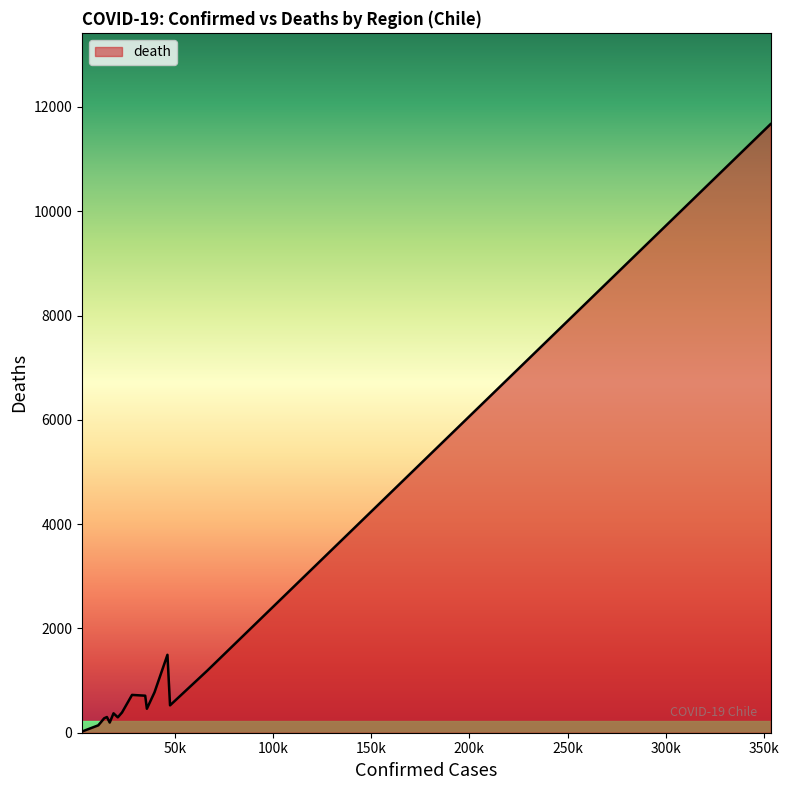

How many lines are shown in the chart?

1